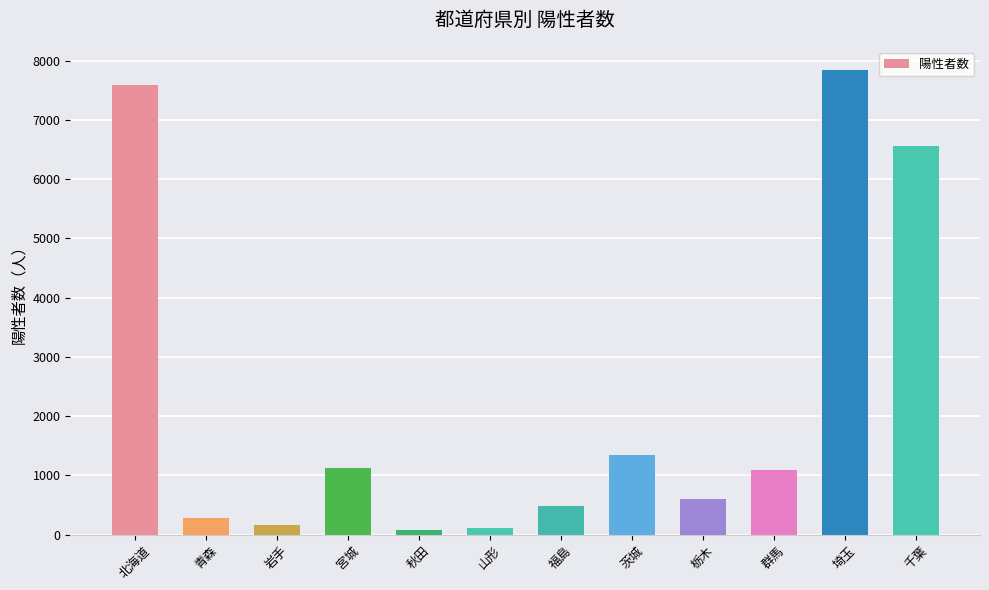

What is the difference between the values at 埼玉 and 北海道?

257